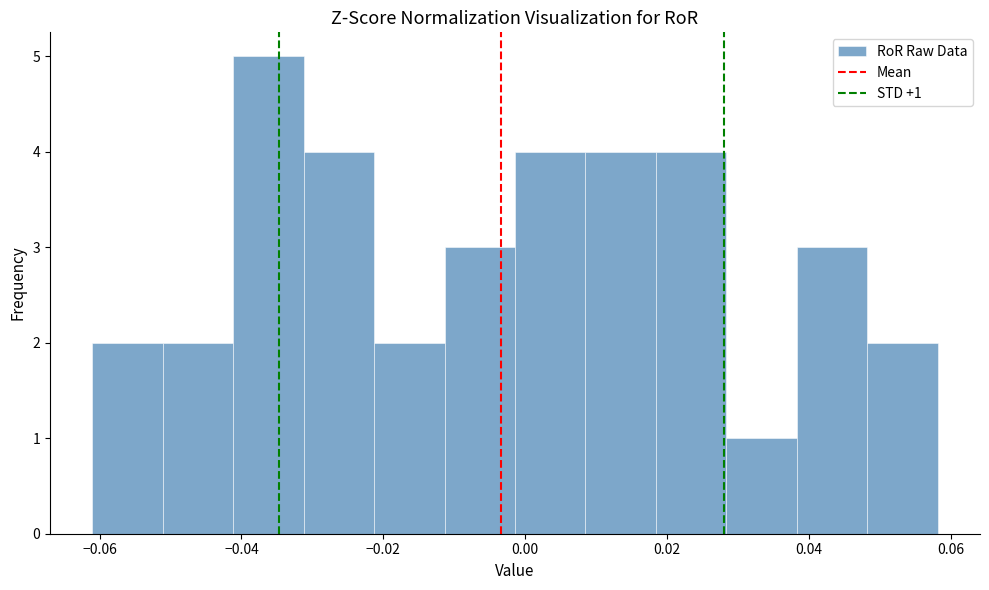

Over which range of the x-axis is the bar tallest?

-0.042 to -0.032